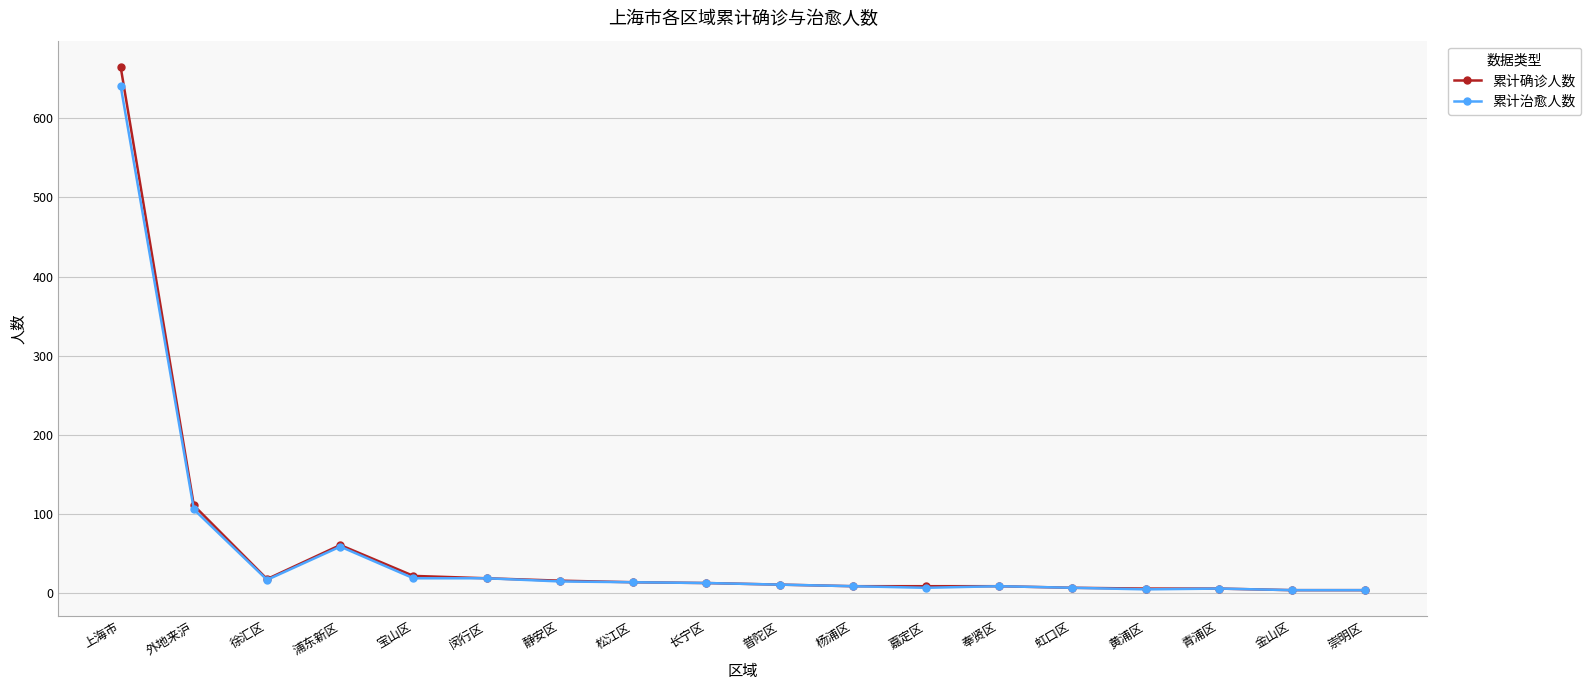

What is the difference between the maximum and second lowest values in the 累计治愈人数 series?

637